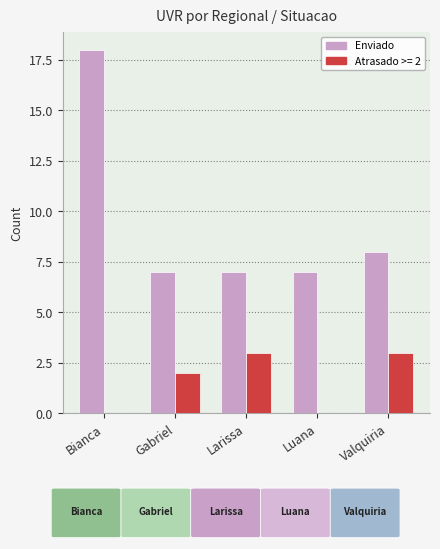

Which series has the largest total across all categories?

Enviado